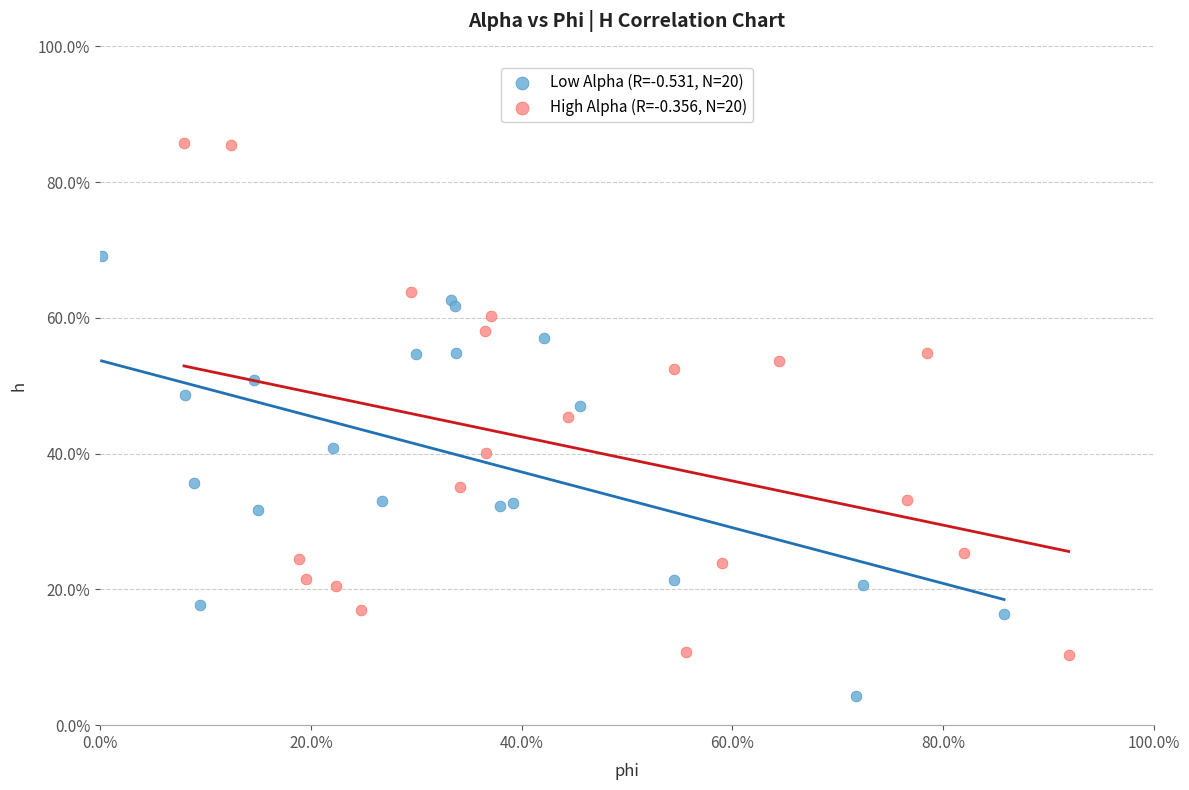

Which series reaches the maximum Y coordinate?

High Alpha (R=-0.356, N=20)